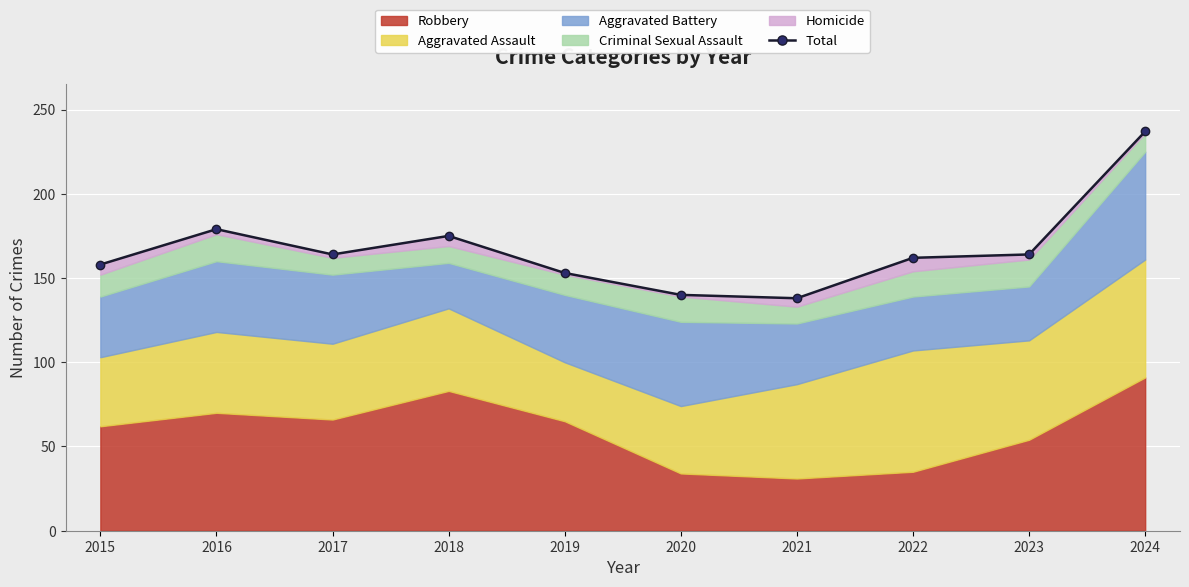

Reading right to left, list all the values displayed in this chart.

237	164	162	138	140	153	175	164	179	158